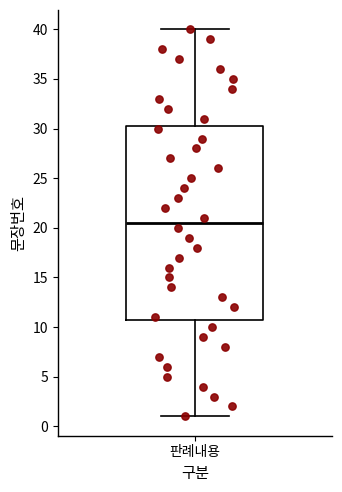

Read this box plot against the y-axis: the position of the median line, the range covered by the box, and the ends of both whiskers. The values are not printed on the chart, so give them approximately, as read against the axis.

median 20.5, box 11.0 to 30.5, whiskers 1.0 to 40.0